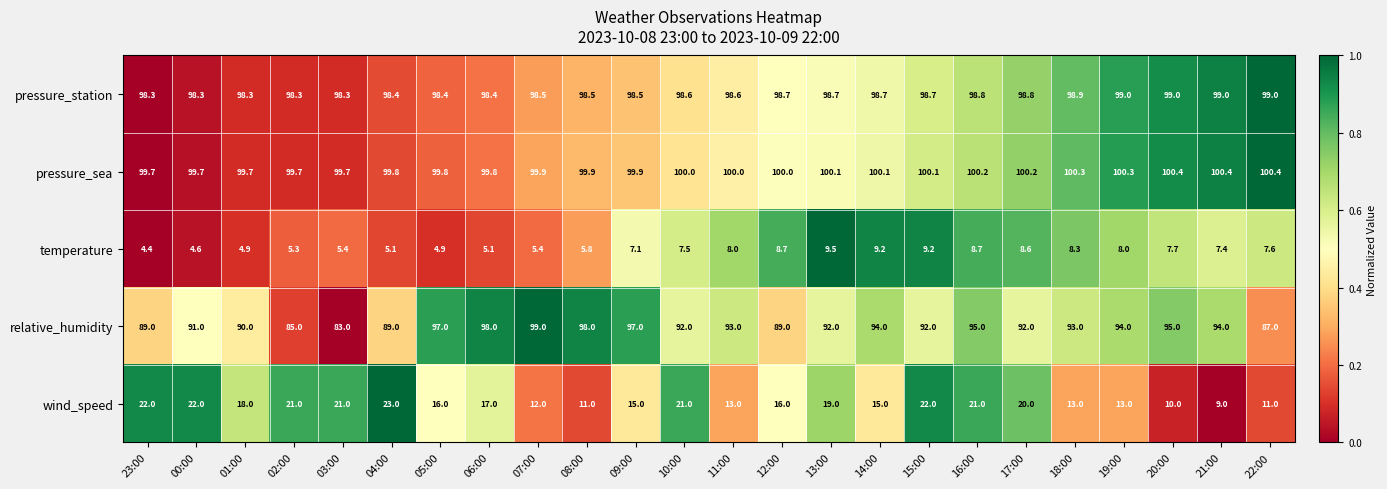

Rank the series at 03:00 from highest to lowest value.

pressure_sea, pressure_station, relative_humidity, wind_speed, temperature